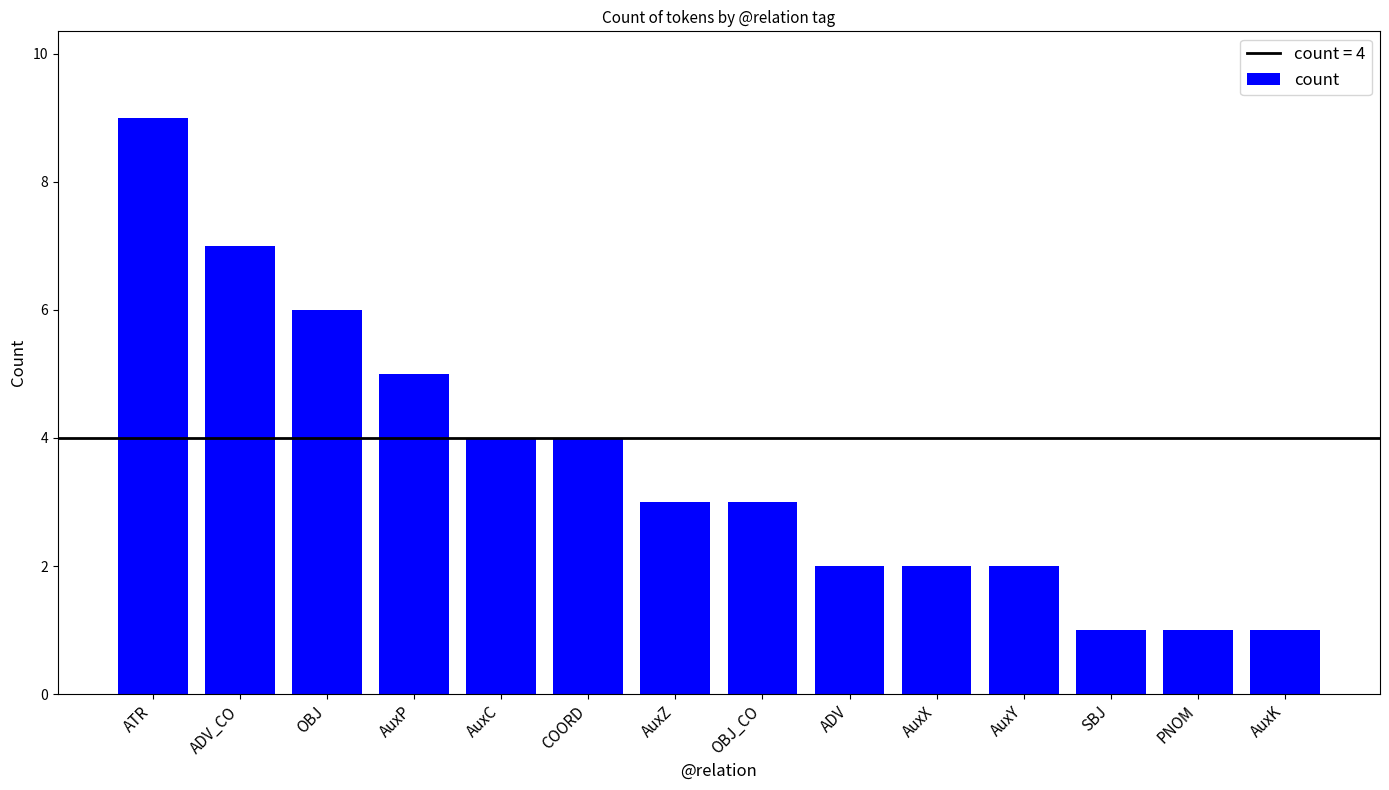

What position from the right is OBJ_CO?

7